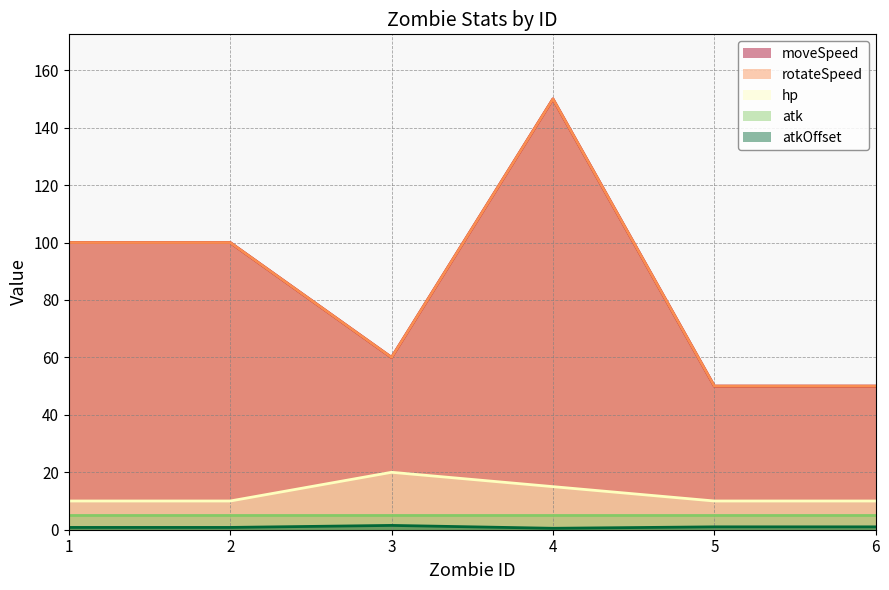

At which category does atkOffset reach its first local valley?

4